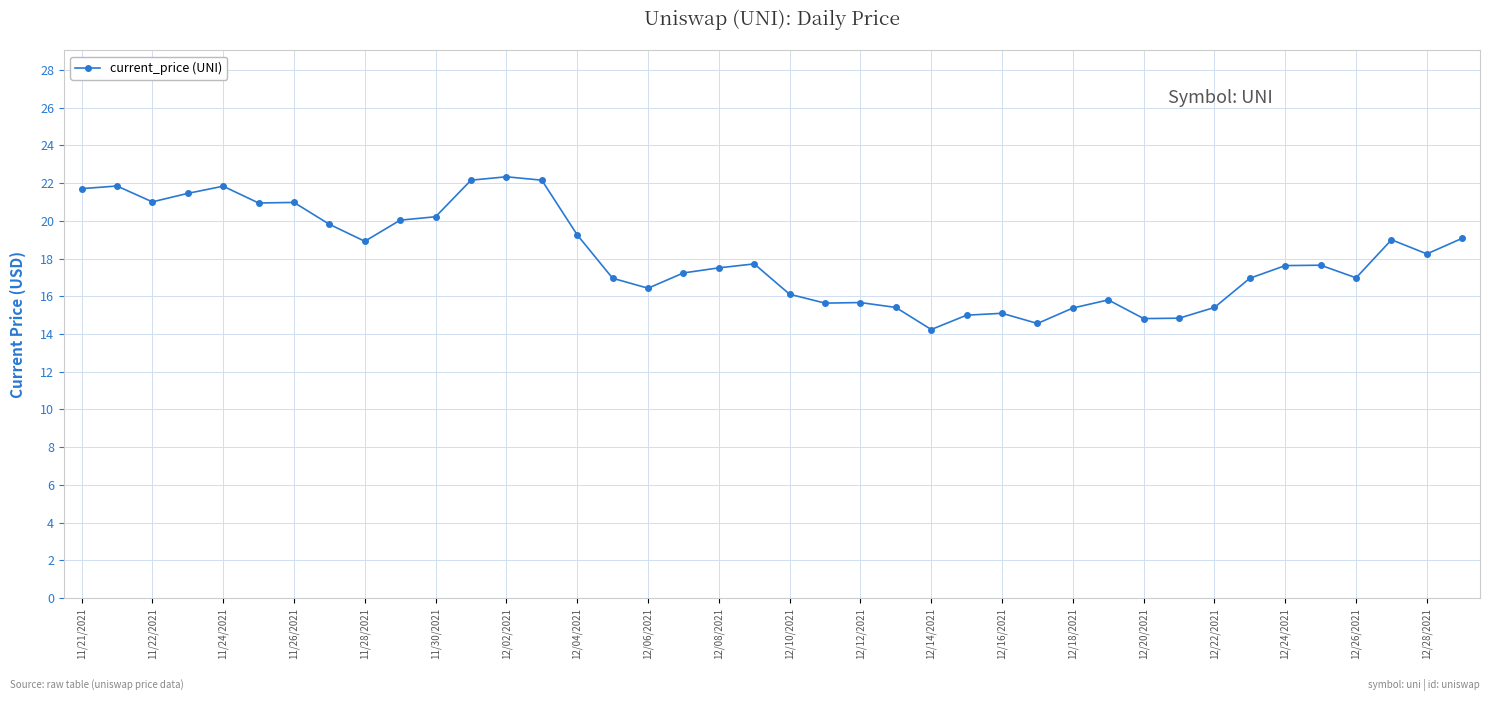

What is the value of the 3rd point from the left?

21.0